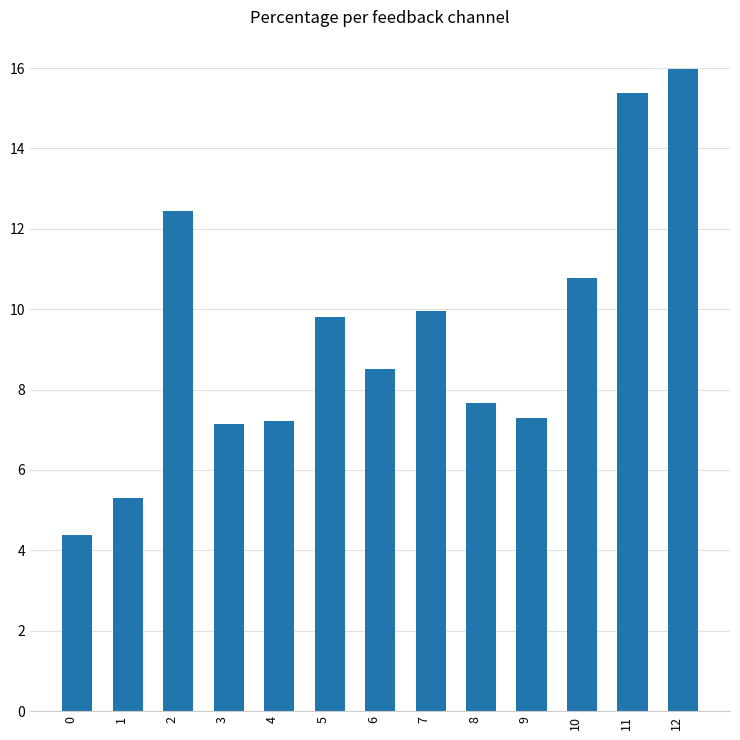

At which label does the data first exceed 8?

2